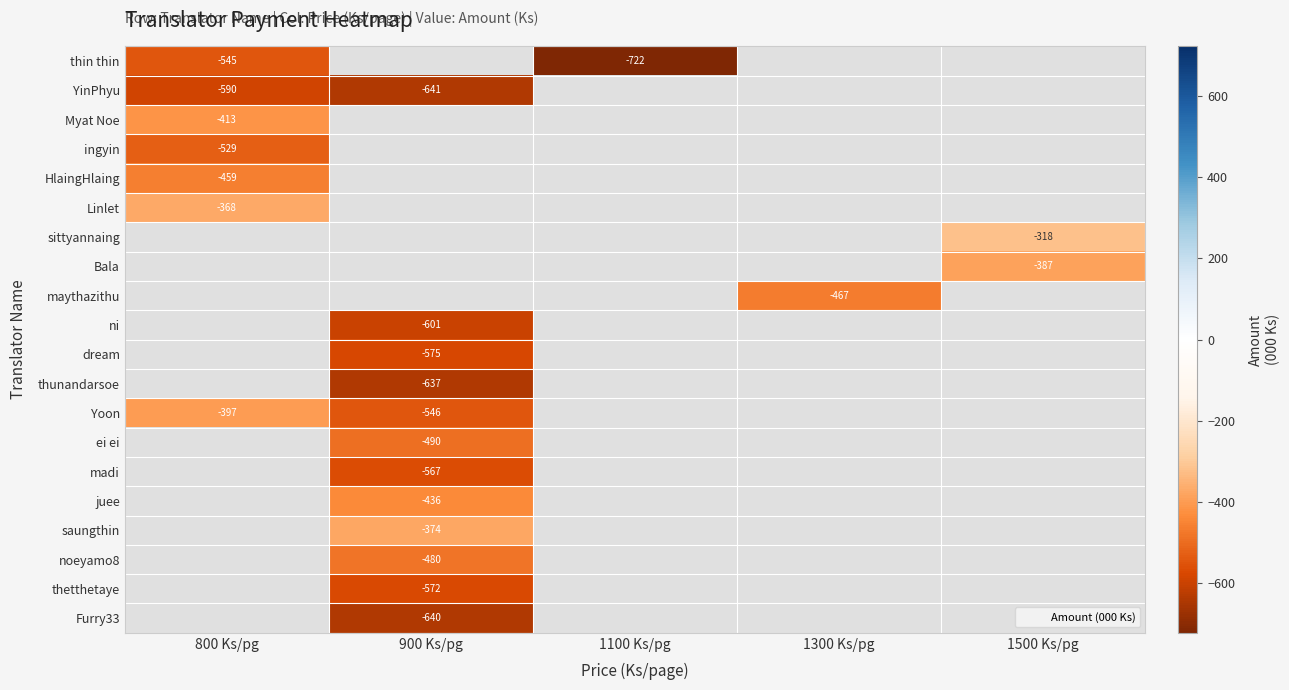

Which series has the widest spread of values?

thin thin